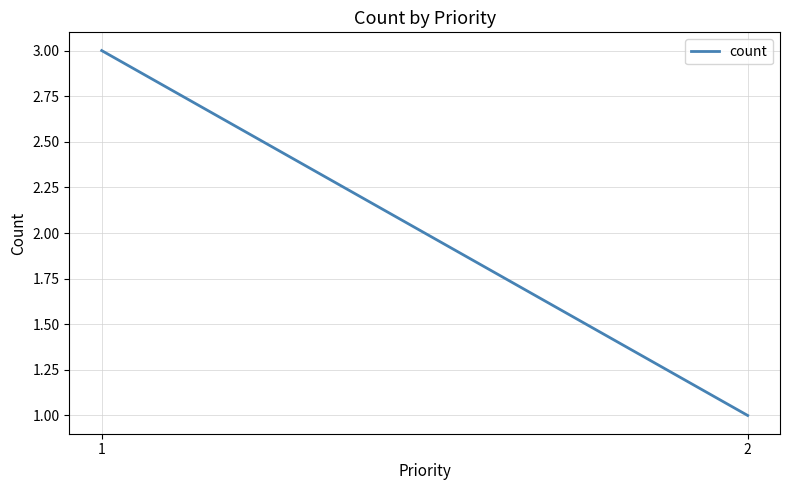

What is the smallest value displayed?

1